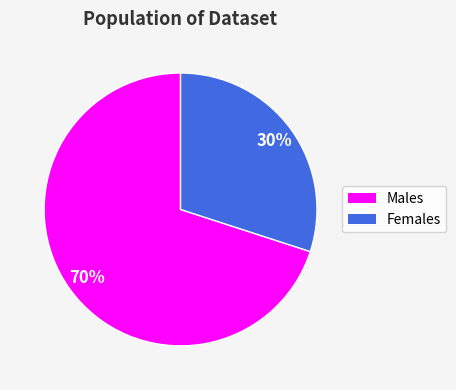

Is there any slice that represents more than half of the pie?

Yes